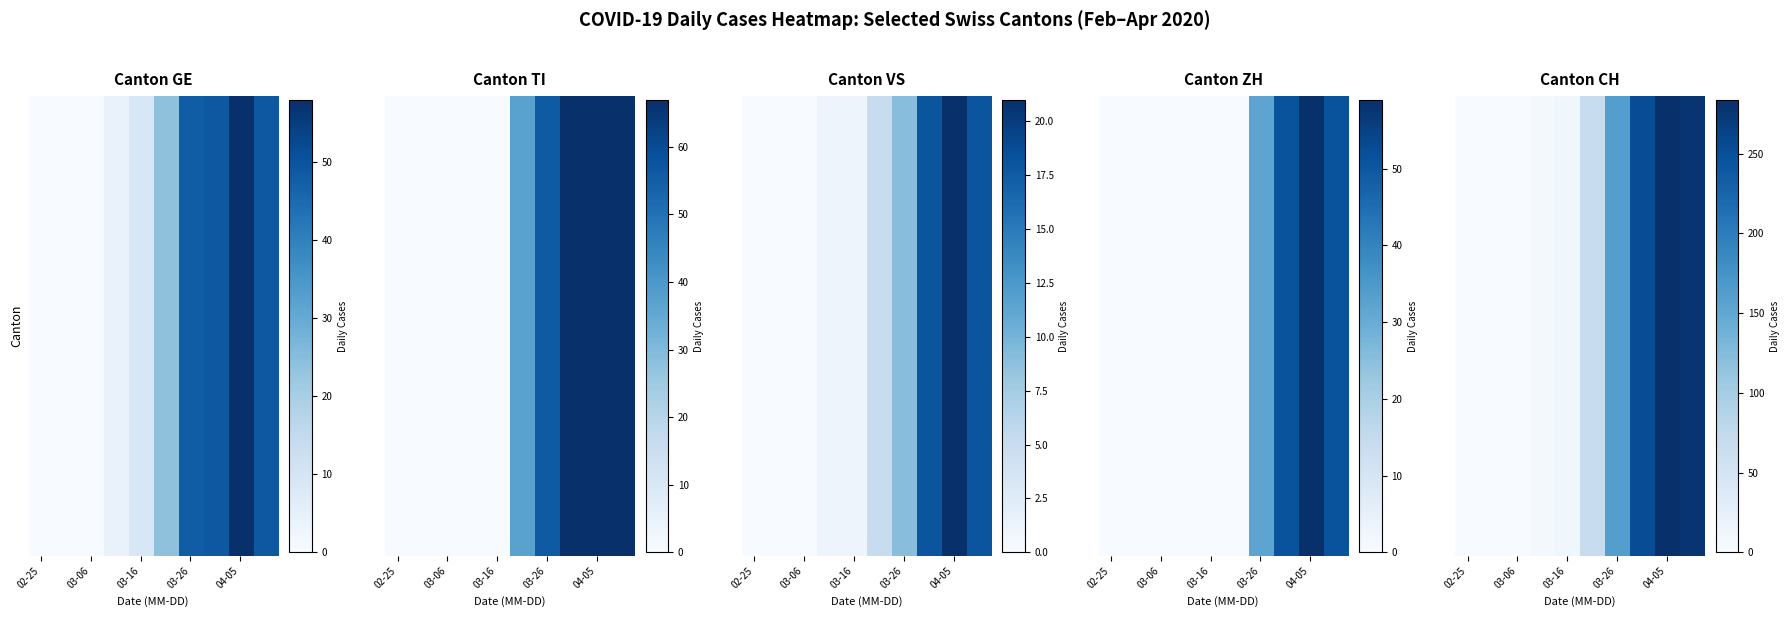

What is the sum of all values?

1058